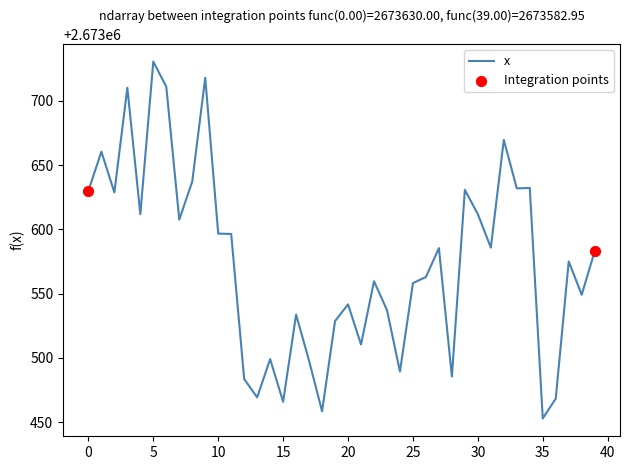

What is the maximum value shown in the chart?

2673730.5